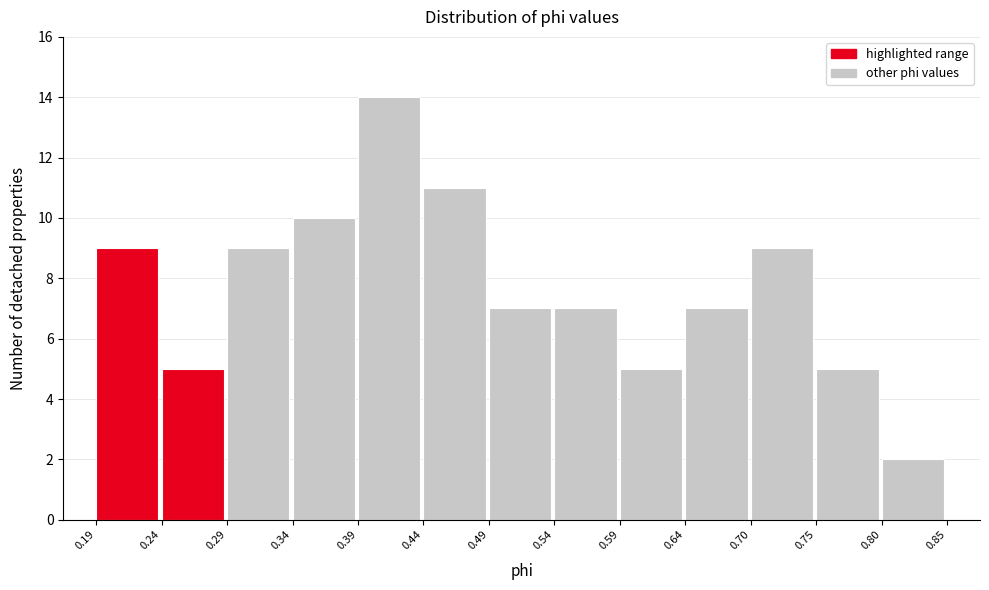

Reading left to right, transcribe this chart: for each bar, give the range it covers on the x-axis and its height. The values are not printed on the chart, so give them approximately, as read against the axis.

0.19 to 0.24: 9
0.24 to 0.29: 5
0.29 to 0.34: 9
0.34 to 0.39: 10
0.39 to 0.44: 14
0.44 to 0.49: 11
0.49 to 0.54: 7
0.54 to 0.59: 7
0.59 to 0.64: 5
0.64 to 0.70: 7
0.70 to 0.75: 9
0.75 to 0.80: 5
0.80 to 0.85: 2